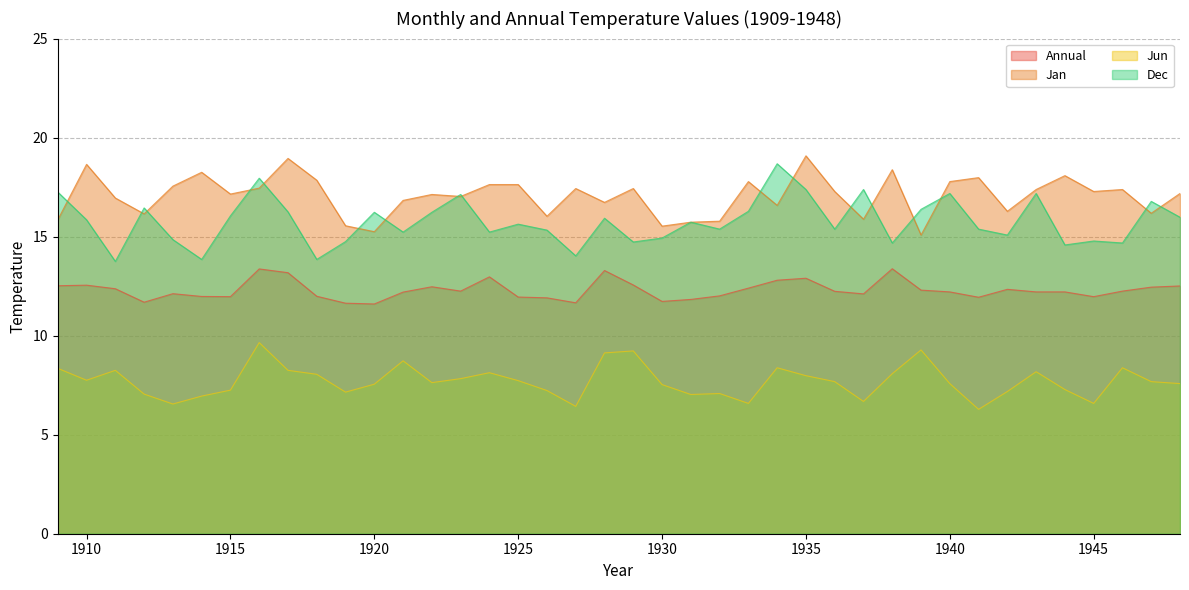

At which category does the chart reach its peak across all series?

1935